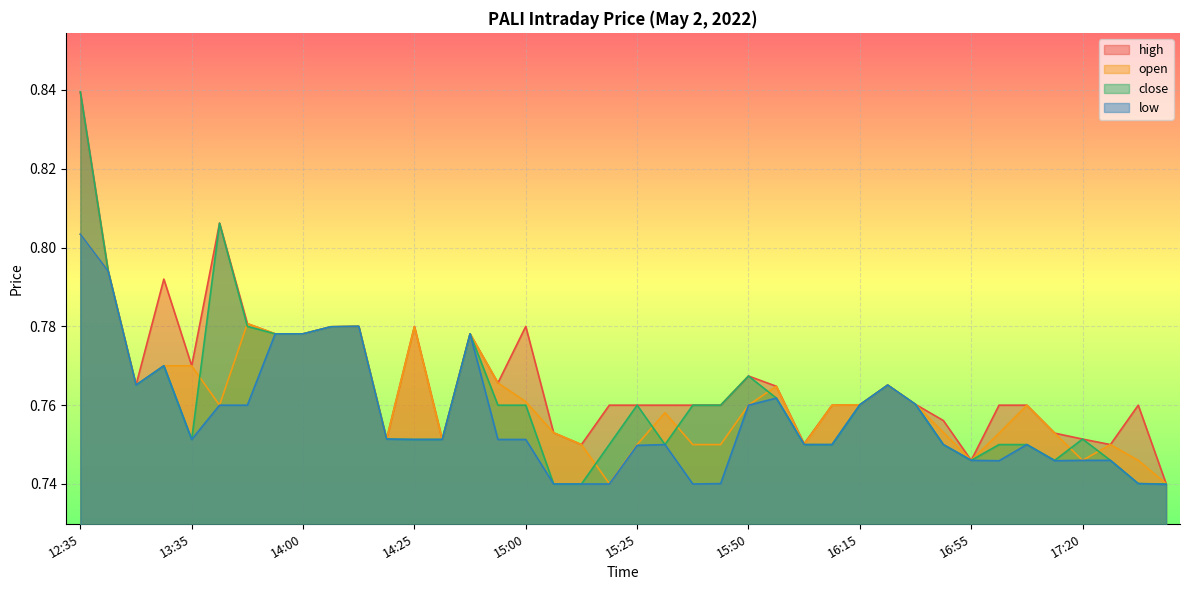

What is the label of the 17th point from the right?

15:45